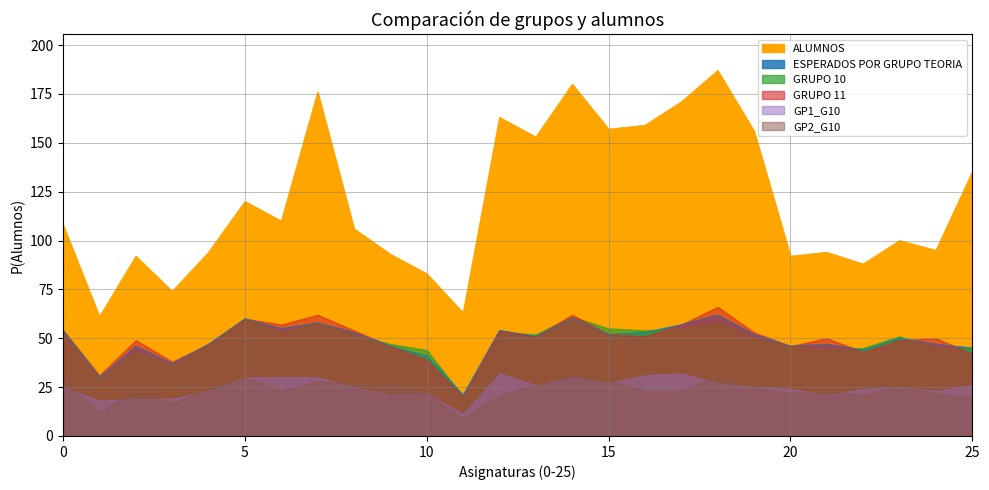

Rank the series by their maximum value, from highest to lowest.

ALUMNOS, GRUPO 11, ESPERADOS POR GRUPO TEORIA, GRUPO 10, GP1_G10, GP2_G10